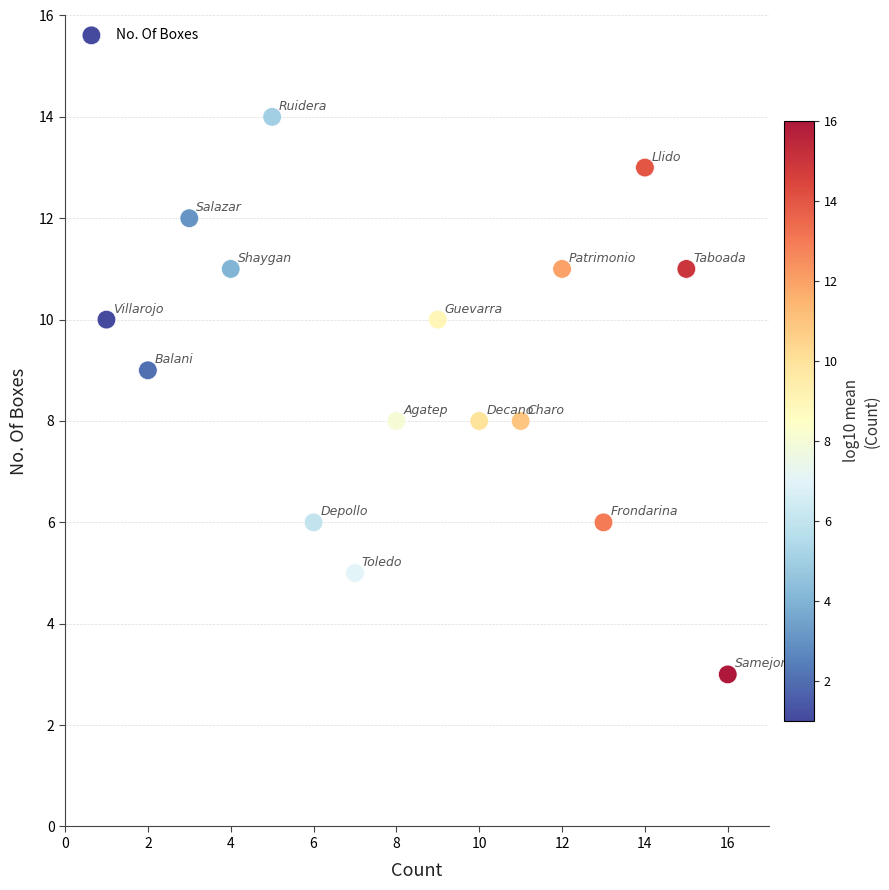

What is the range of X values (max minus min)?

15